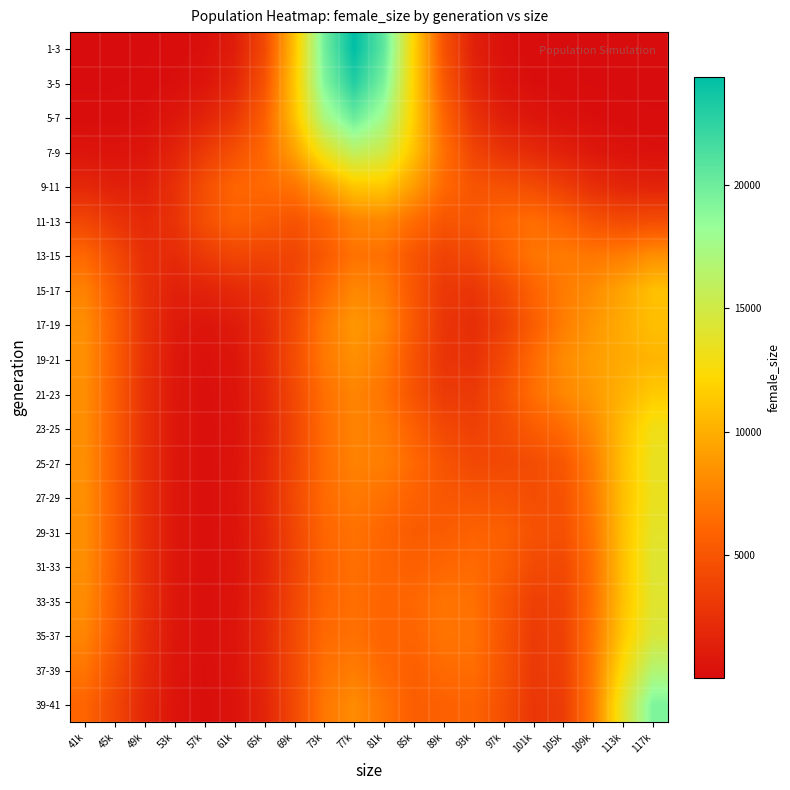

What is the smallest value displayed?

0.3